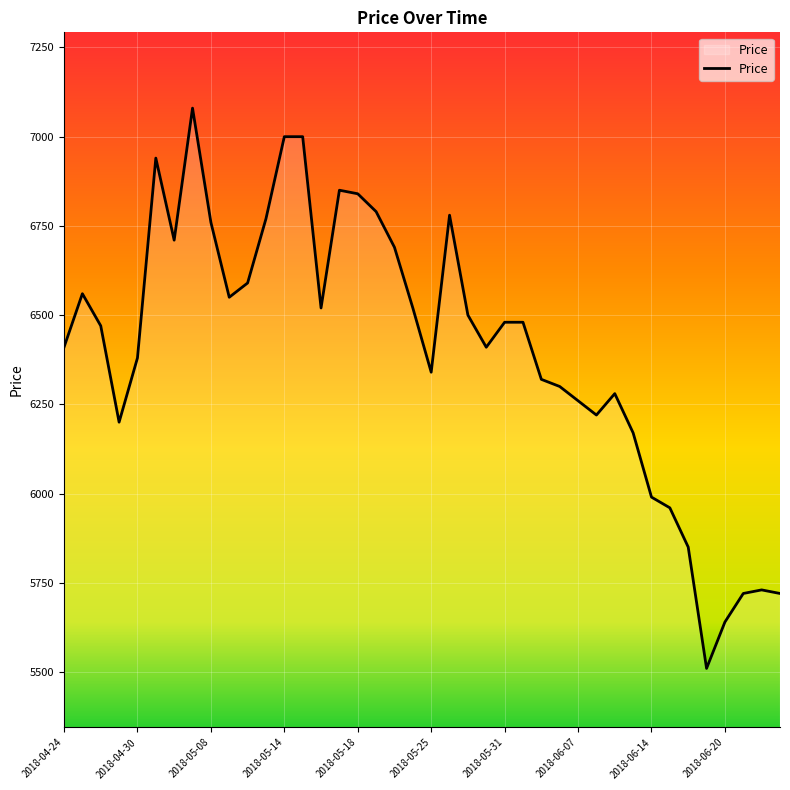

What is the maximum value shown in the chart?

7080